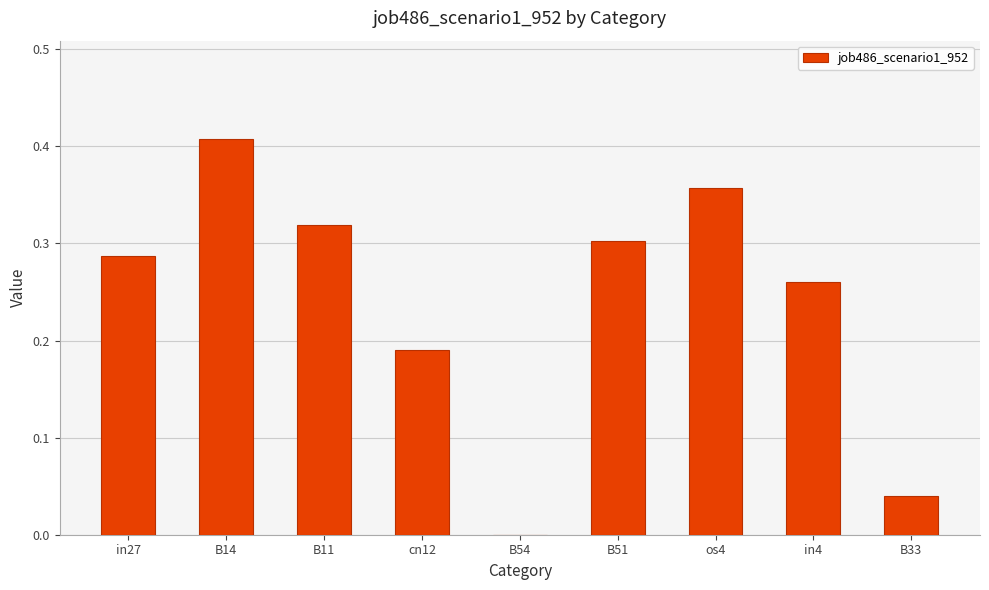

Between os4 and B11, which is larger?

os4